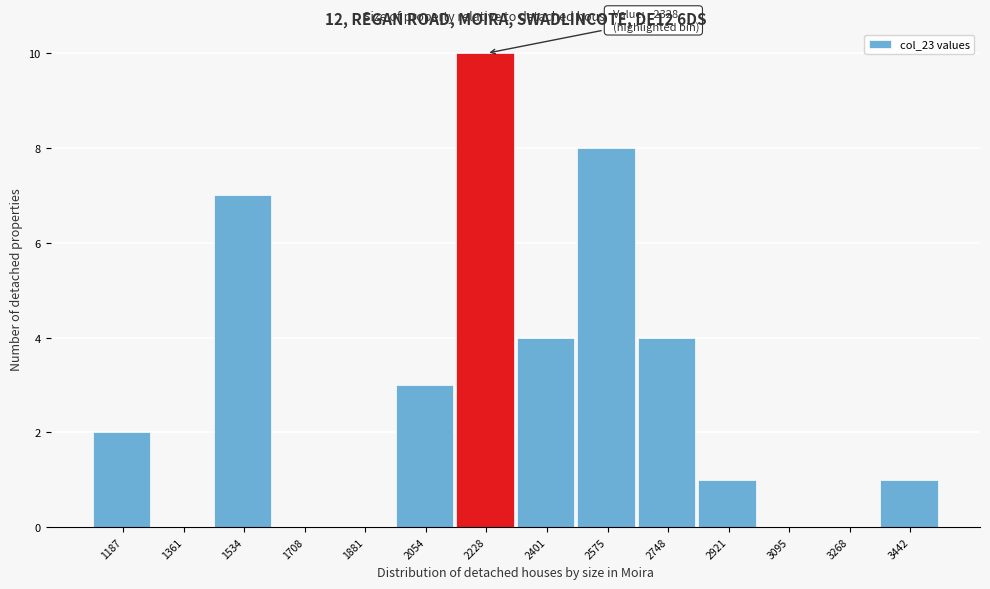

Reading left to right, list all the values displayed in this chart.

1187=2	1361=0	1534=7	1708=0	1881=0	2054=3	2228=10	2401=4	2575=8	2748=4	2921=1	3095=0	3268=0	3442=1